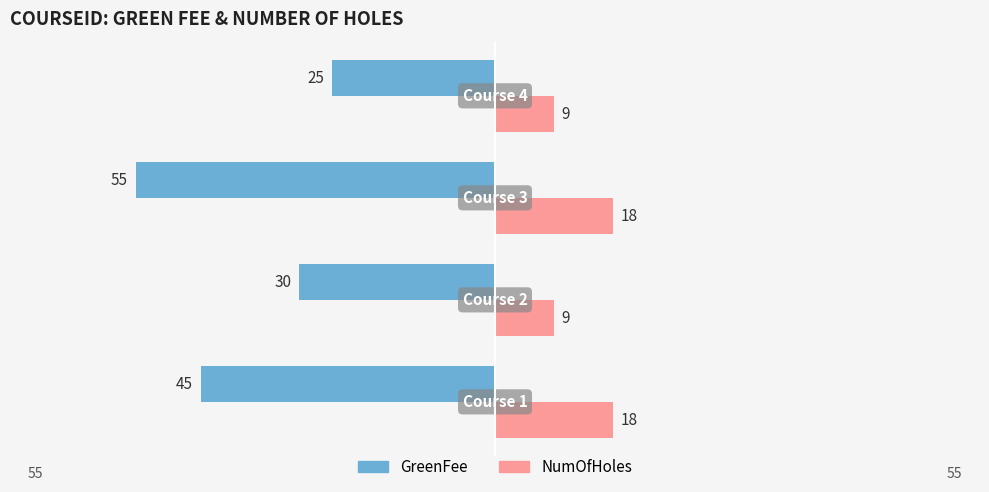

What is the value of the NumOfHoles bar at the 3rd from the left?

18